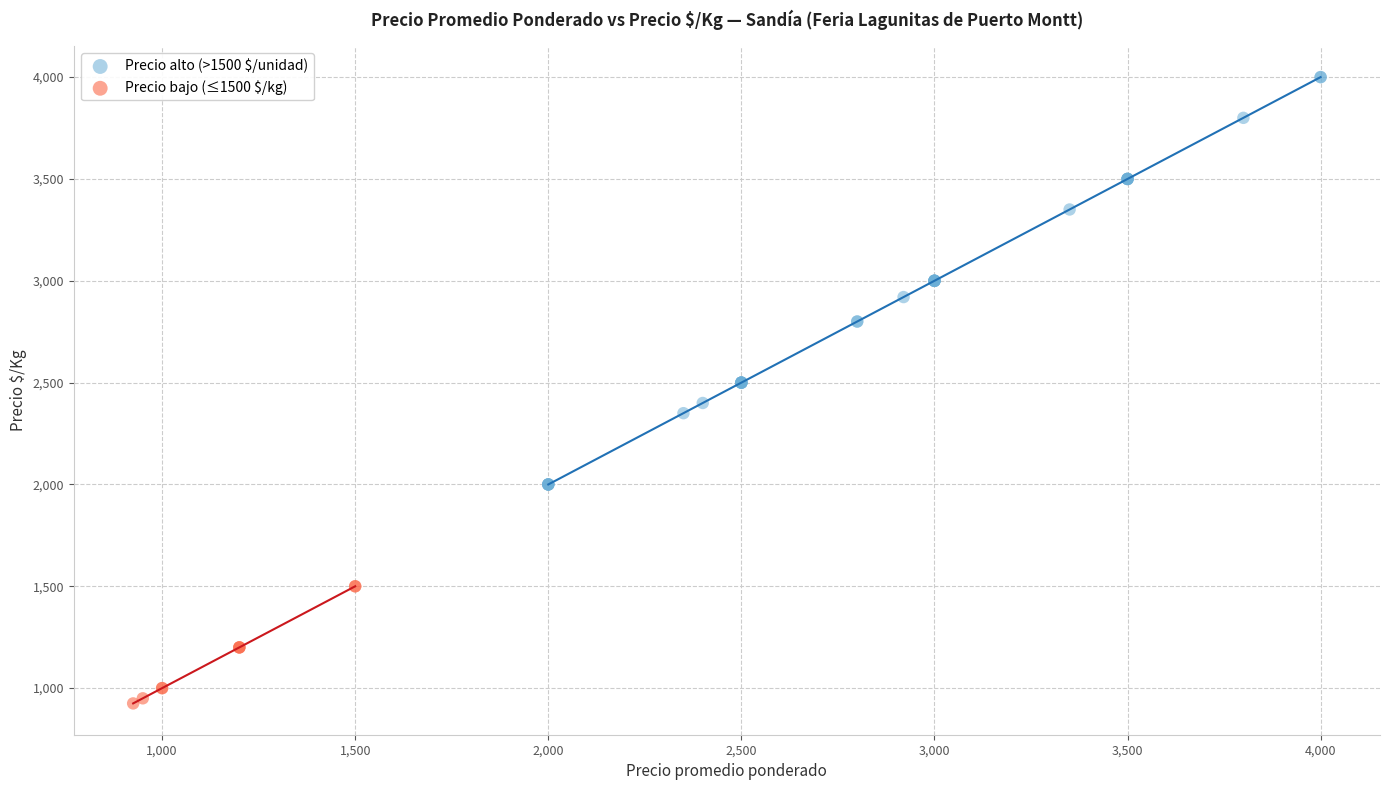

Which series reaches the minimum Y coordinate?

Precio bajo (≤1500 $/kg)